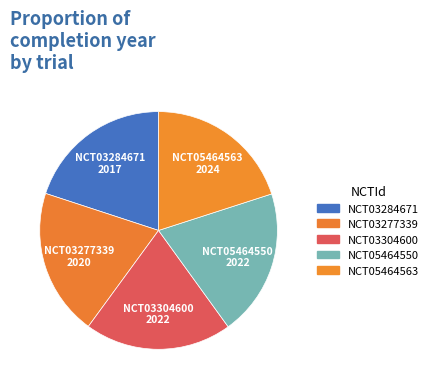

How many slices are in this pie chart?

5